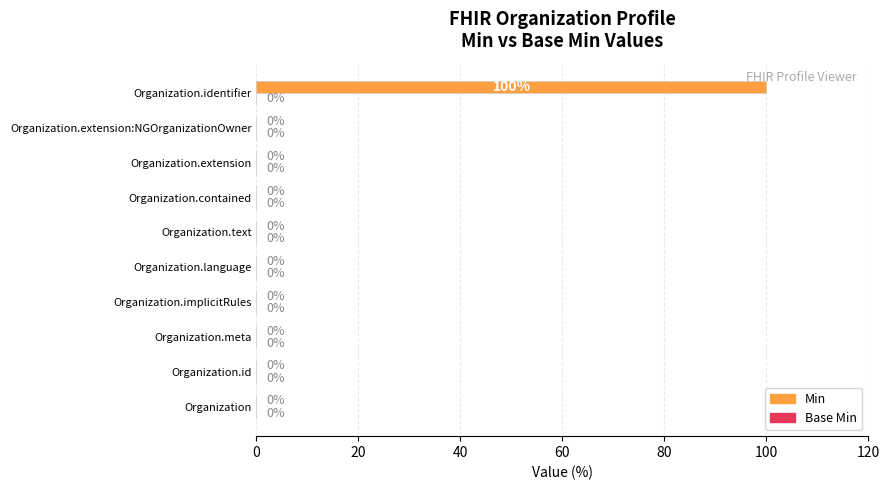

What is the change in value from Organization.implicitRules to Organization.identifier?

+100